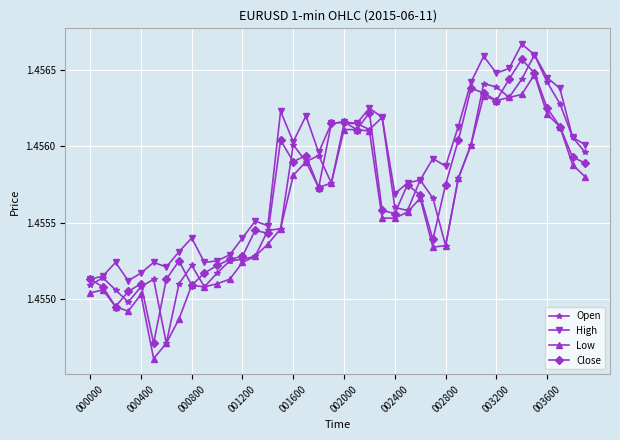

At how many categories does at least one series exceed 1?

40